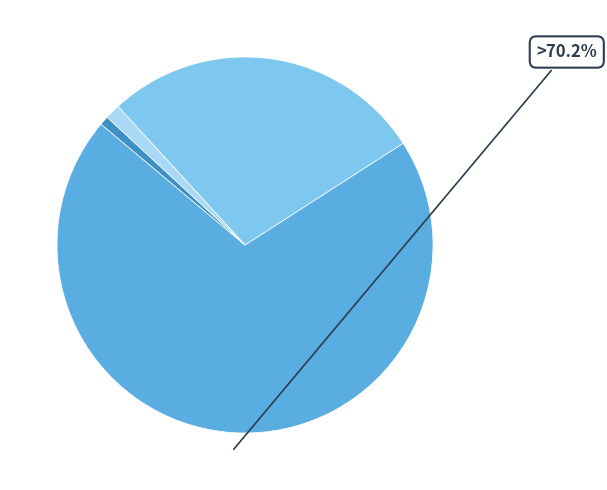

To the nearest percent, what is the average slice percentage?

25%